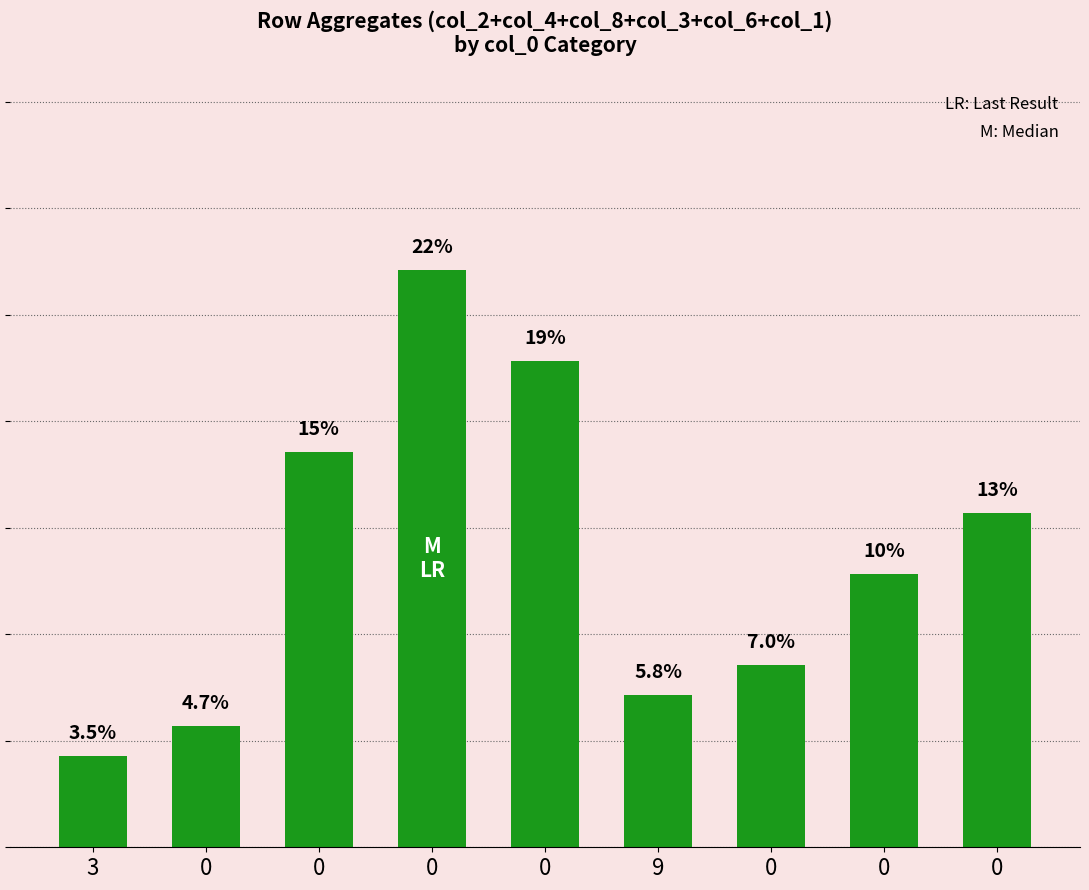

Reading right to left, extract all data points from this chart.

0=12.8	0=10.5	0=7.0	9=5.8	0=18.6	0=22.1	0=15.1	0=4.7	3=3.5